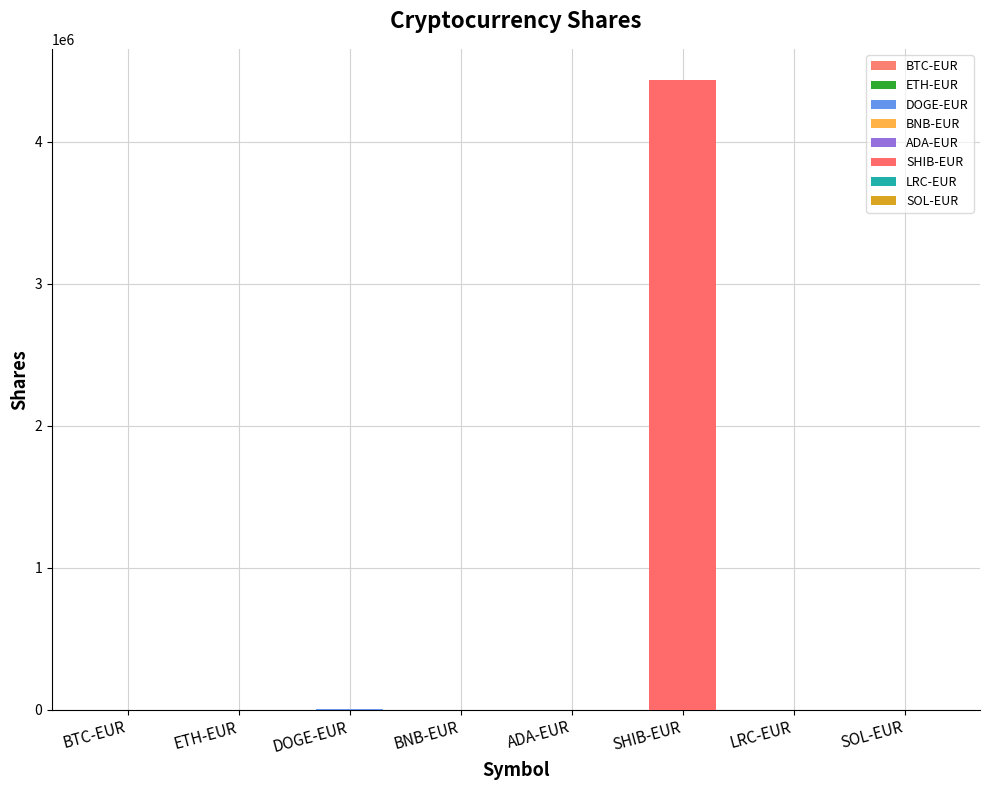

How many values are below 145?

4